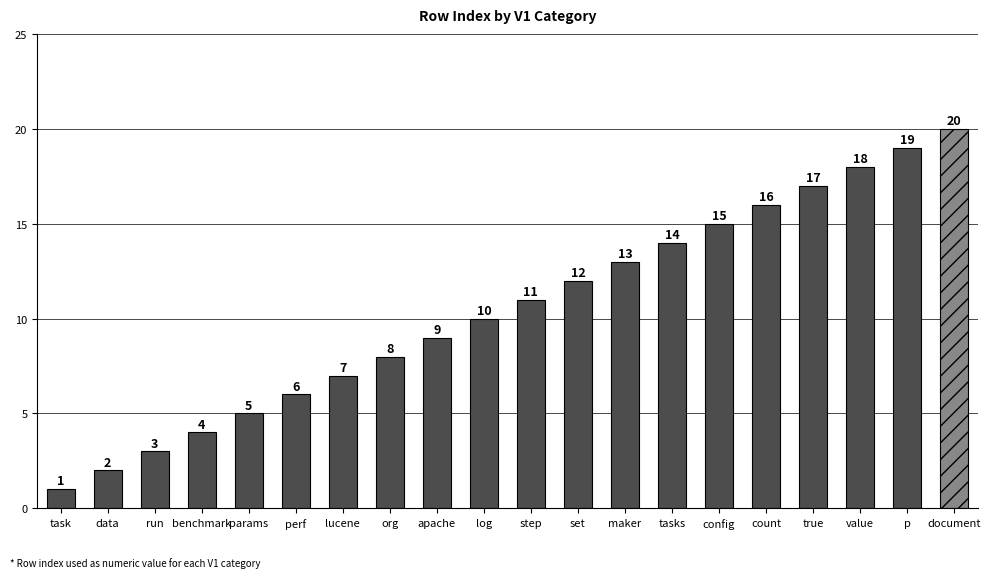

Which category has the highest value across all series?

document